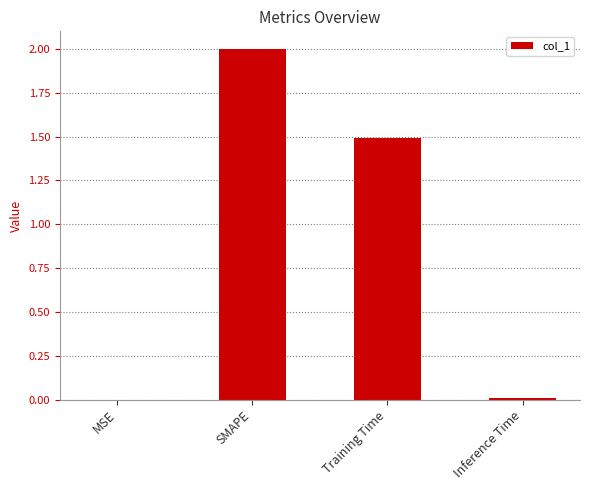

Where is the data nearest to the value 1?

Training Time